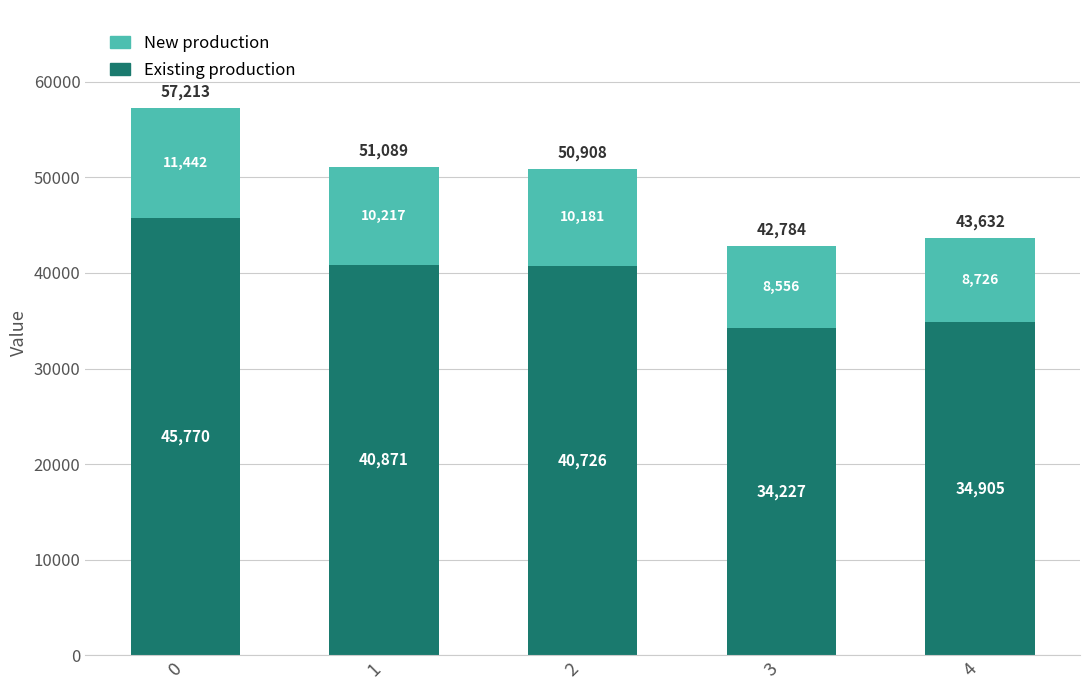

What is the difference between the second highest and minimum values in the Existing production series?

6644.0